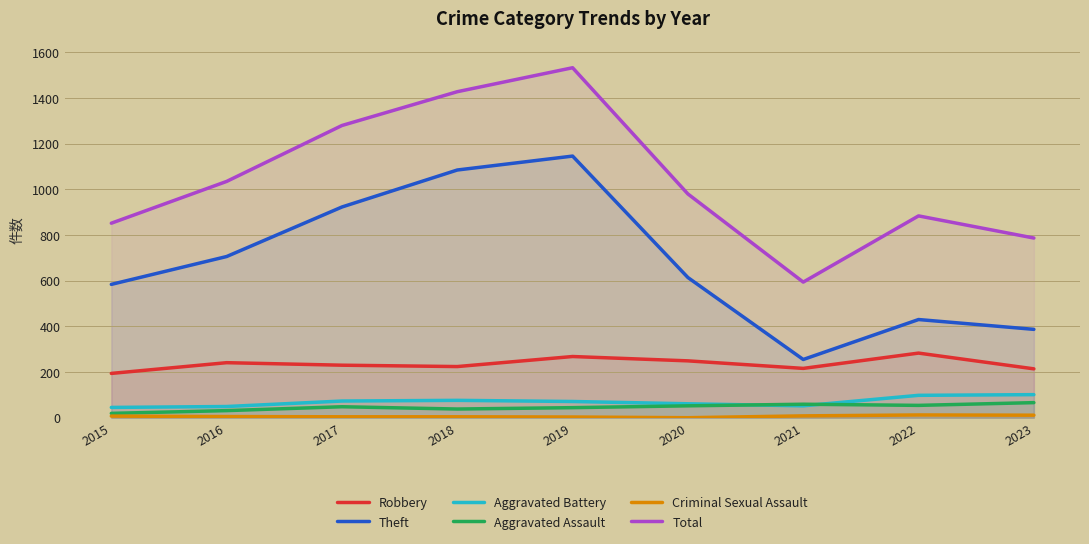

Which category has the highest value in the Robbery series?

2022